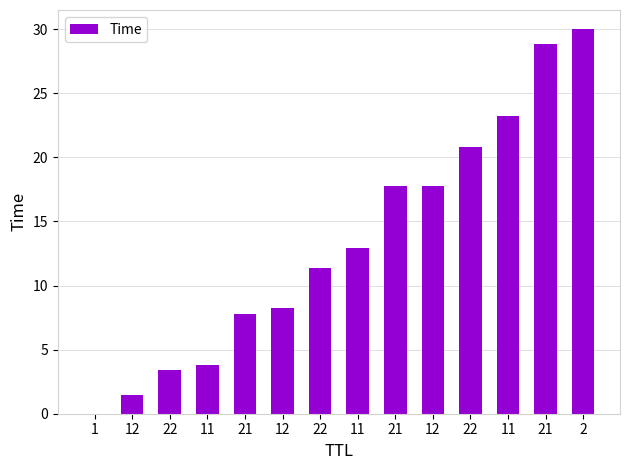

What value does the data have at 12?

8.2